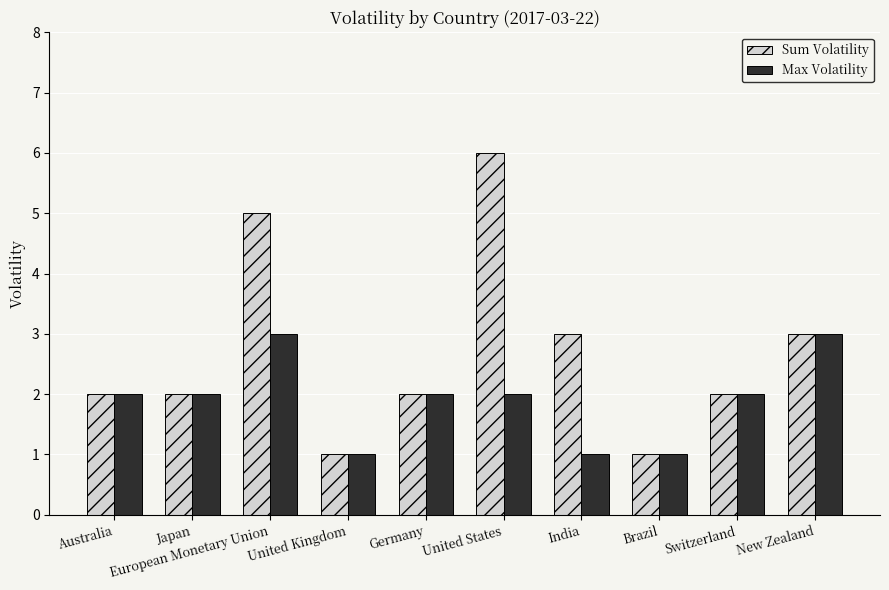

What is the difference between the maximum and minimum values in the Max Volatility series?

2